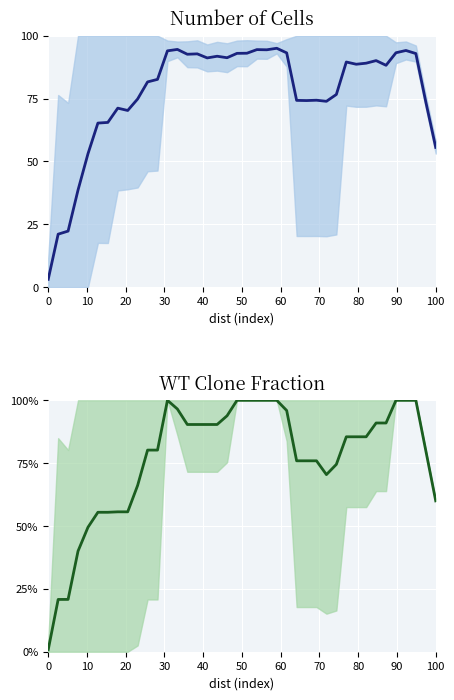

In wt_cells, how many points are higher than both neighbors (excluding endpoints)?

10